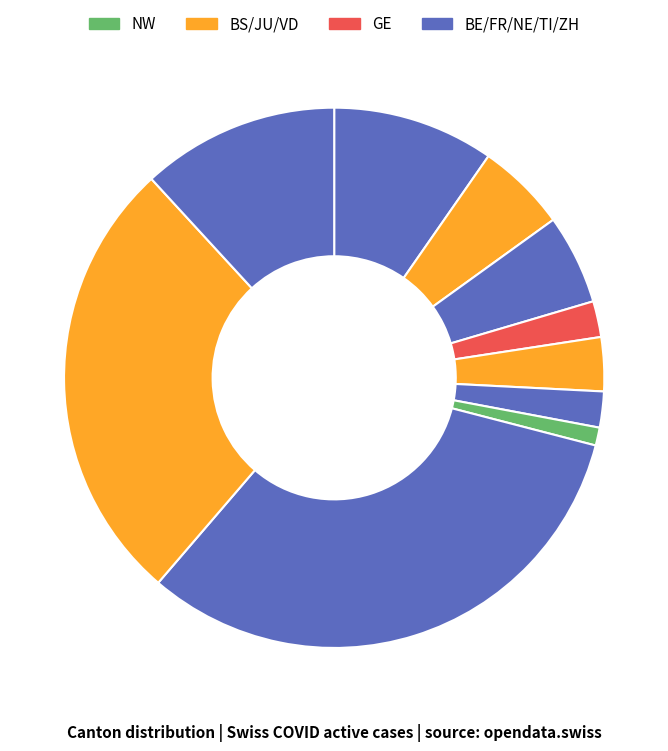

Count the number of slices in the pie.

10